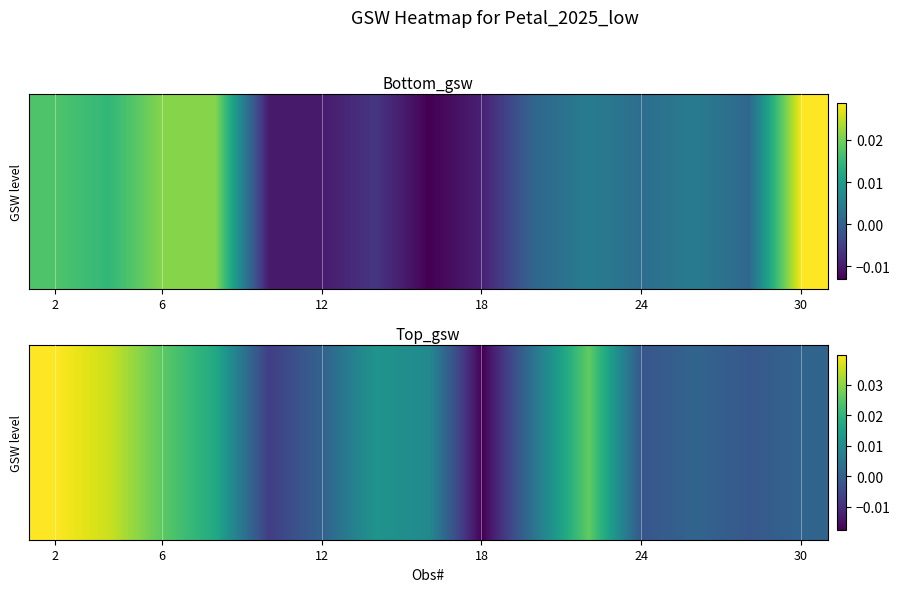

How many data points does each series have?

15